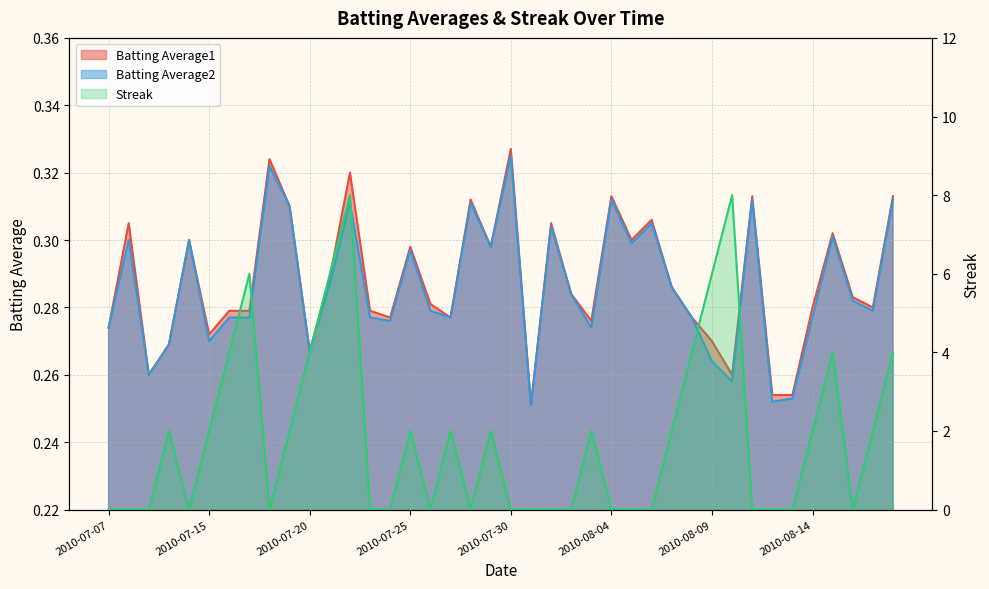

List the labels in order of Batting Average2 value, largest first.

2010-07-30, 2010-07-18, 2010-08-04, 2010-08-11, 2010-08-18, 2010-07-22, 2010-07-28, 2010-07-19, 2010-08-06, 2010-08-01, 2010-08-15, 2010-07-08, 2010-07-11, 2010-08-05, 2010-07-29, 2010-07-25, 2010-07-21, 2010-08-07, 2010-08-02, 2010-08-16, 2010-07-26, 2010-08-17, 2010-07-16, 2010-07-17, 2010-07-23, 2010-07-27, 2010-08-08, 2010-08-14, 2010-07-24, 2010-07-07, 2010-08-03, 2010-07-15, 2010-07-10, 2010-07-20, 2010-08-09, 2010-07-09, 2010-08-10, 2010-08-13, 2010-08-12, 2010-07-31